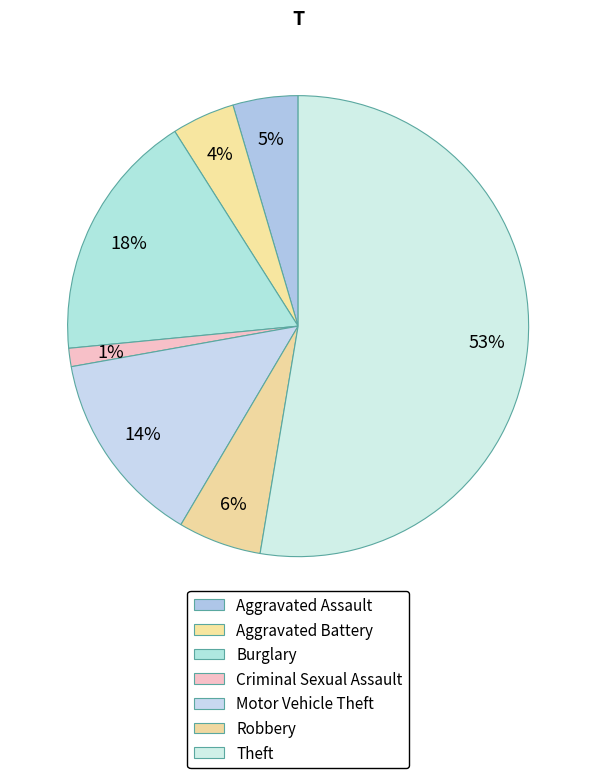

Which slice is the largest?

Theft